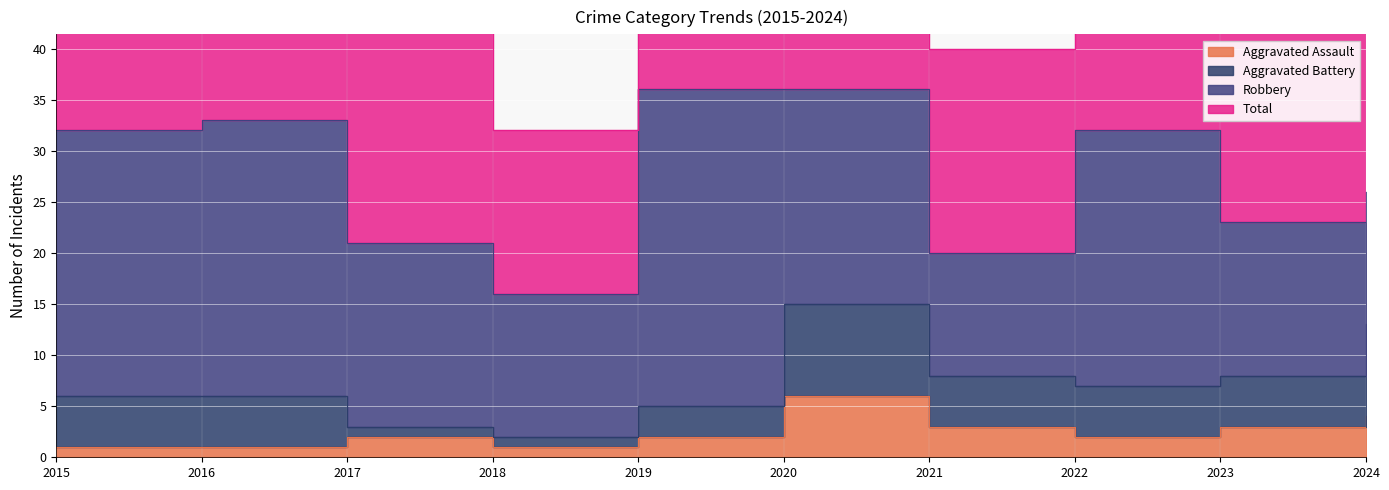

True or false: Total and Aggravated Assault cross at least once.

False